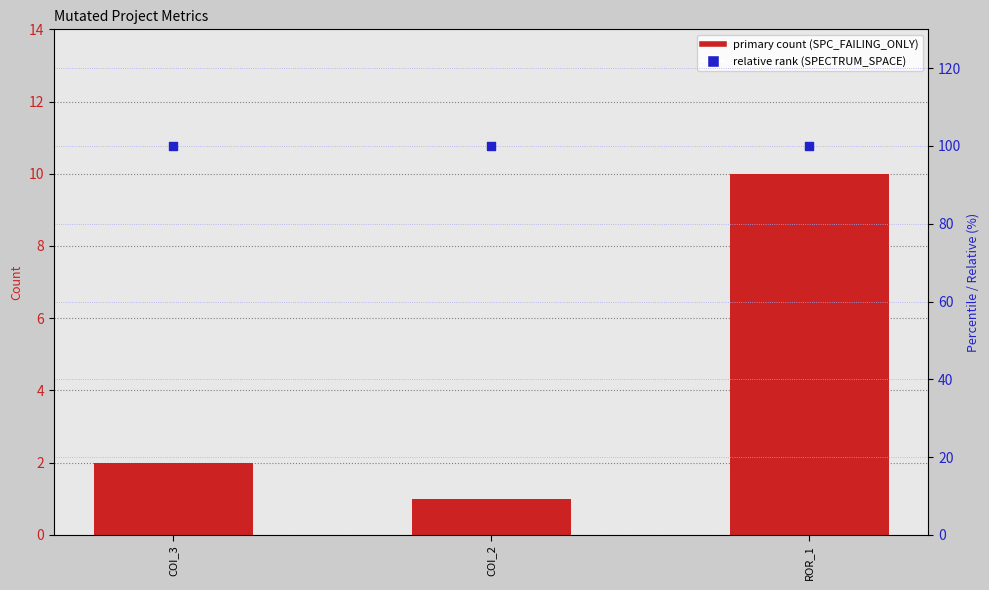

Which series contains the lowest Y value?

SPC_FAILING_ONLY